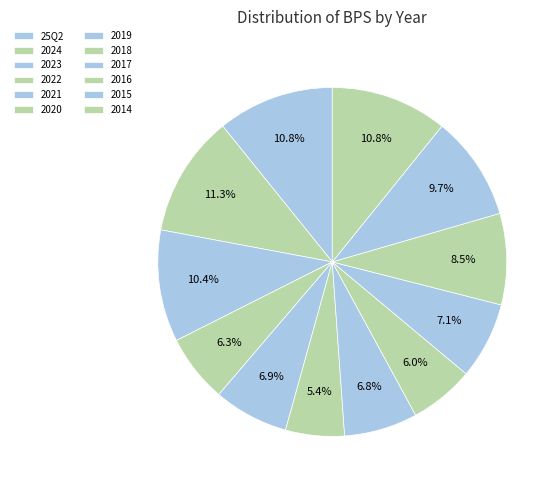

What is the total percentage of 25Q2 and 2017?

17.9%